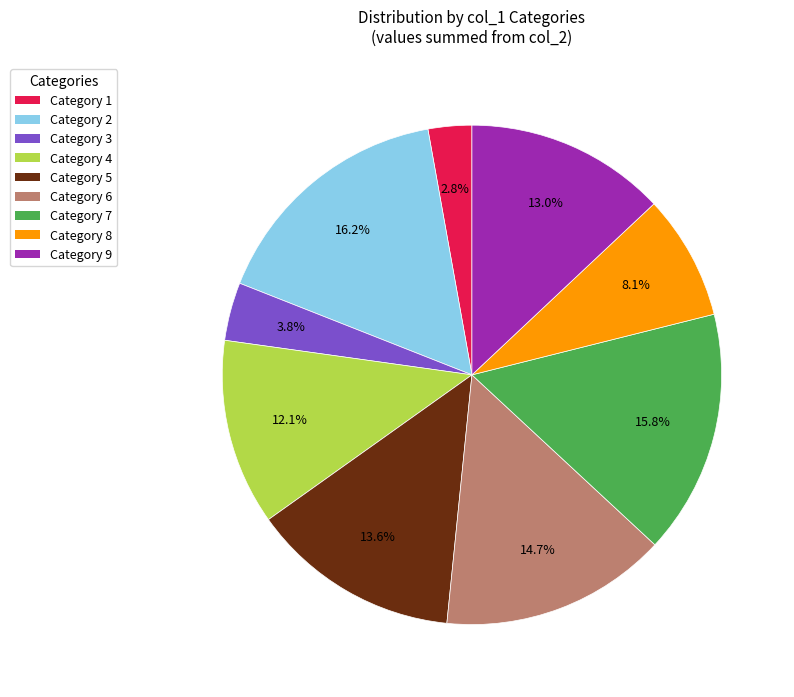

What is the smallest slice in the pie chart?

Category 1